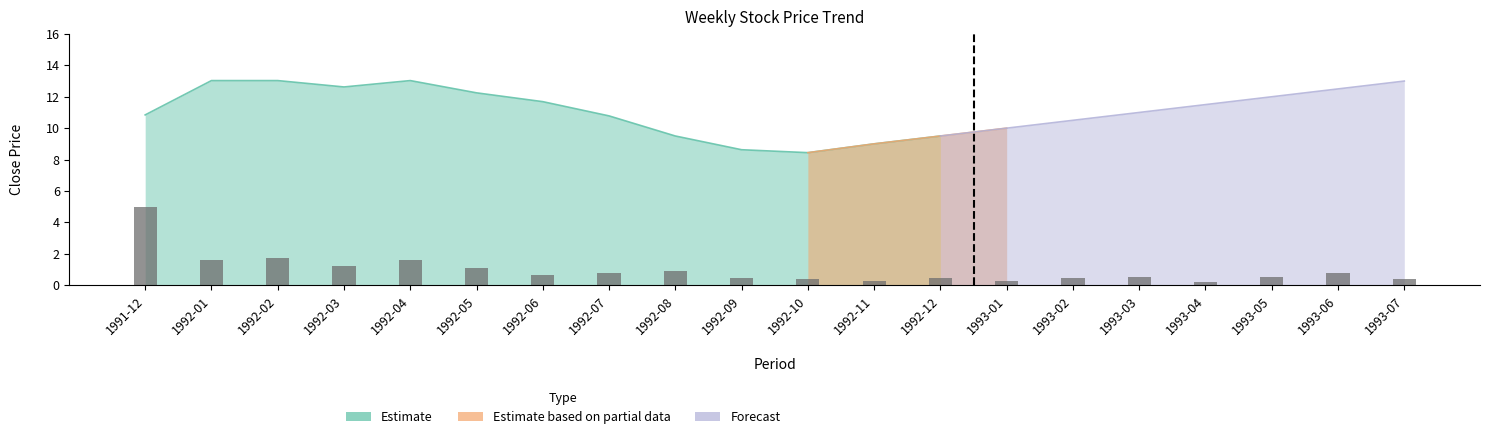

What is the change in value from 1992-11 to 1993-02?

+0.2